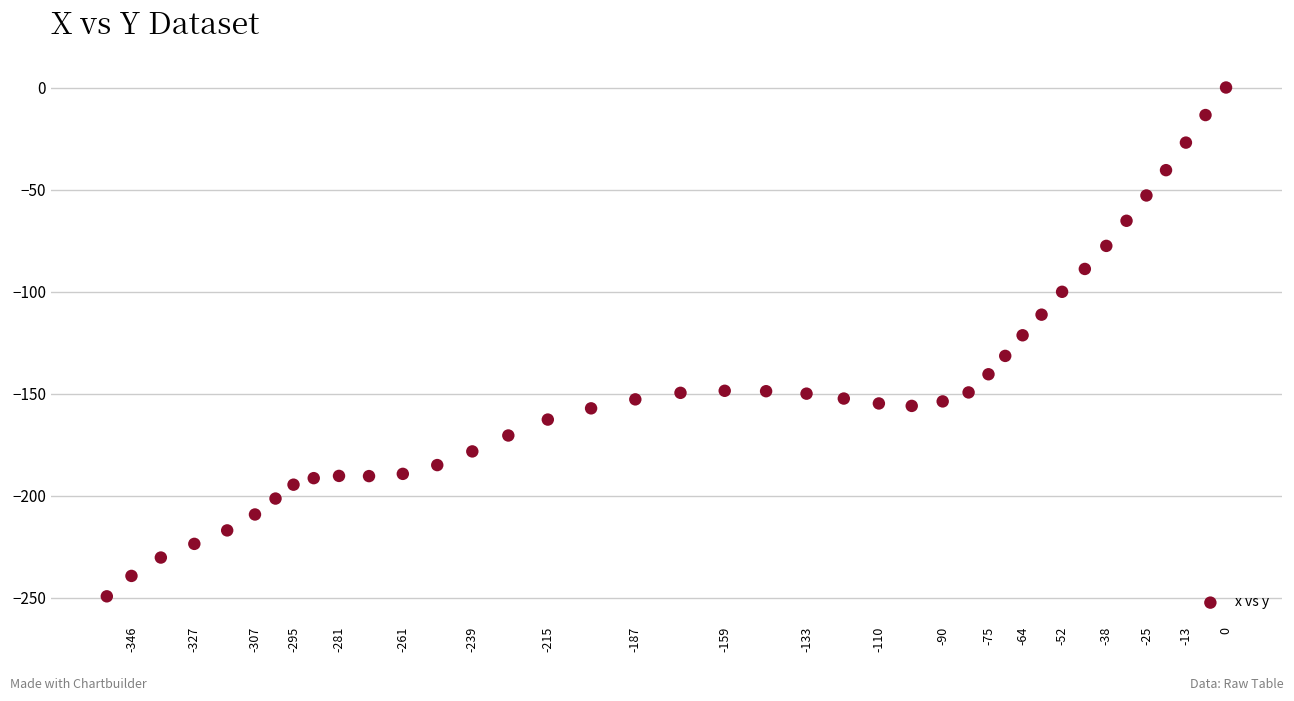

What is the range of Y values (max minus min)?

249.3